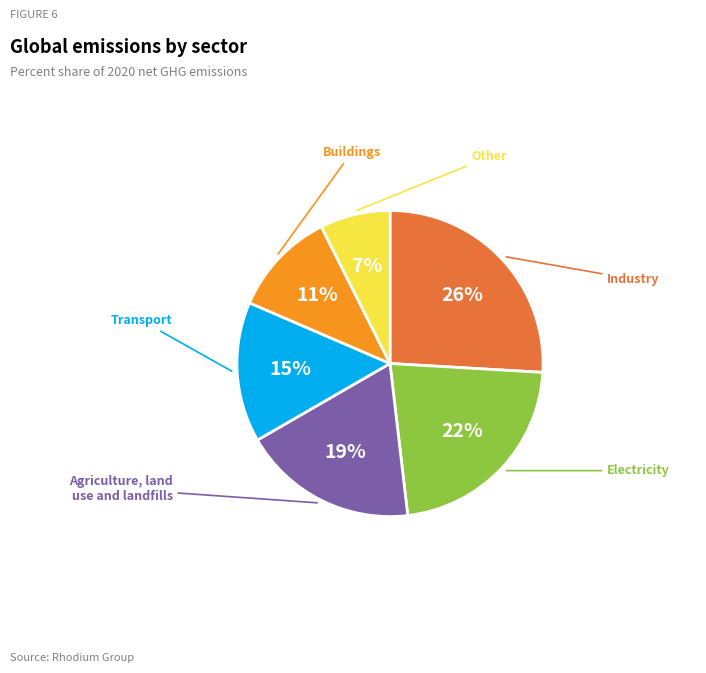

To the nearest percent, what is the difference between the largest and smallest slice percentages?

19%